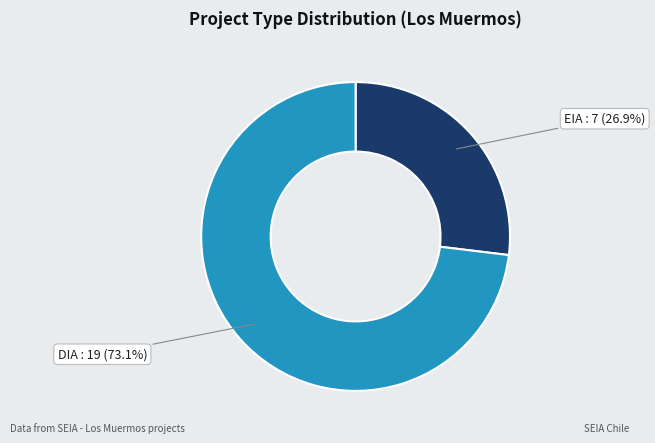

To the nearest percent, what is the combined percentage of EIA and DIA?

100%